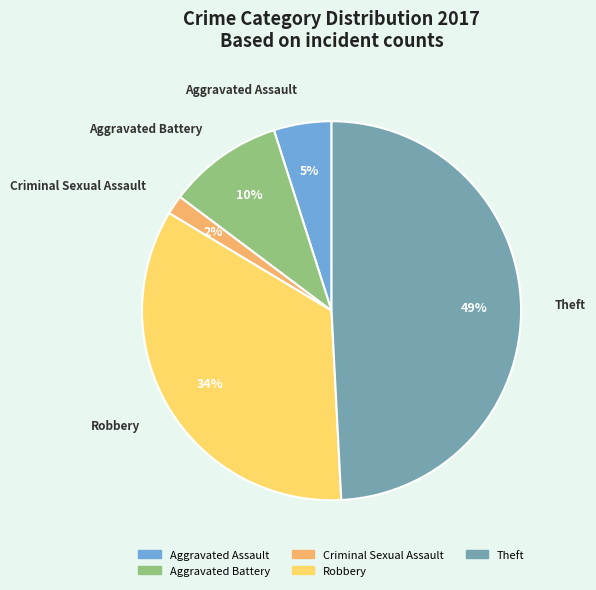

Is there a majority slice in this chart?

No